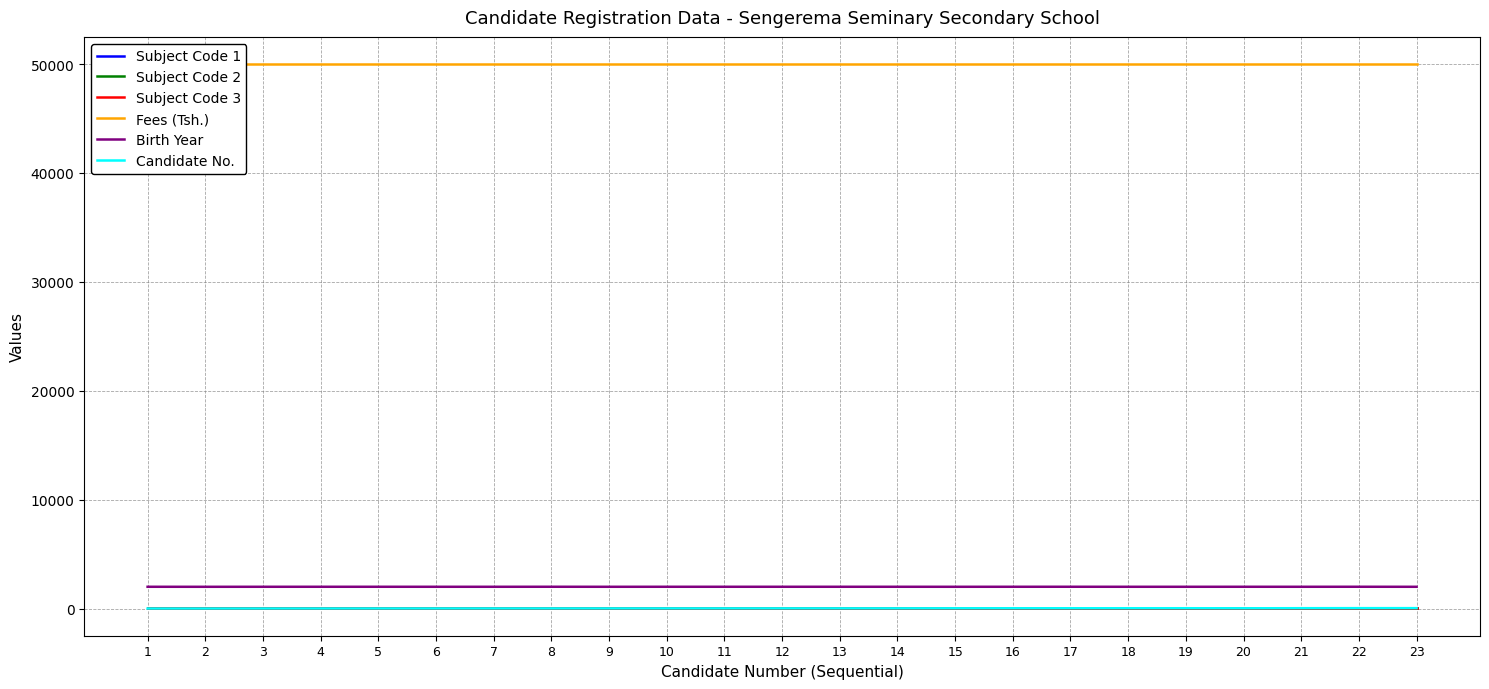

Which category has the highest value across all series?

1